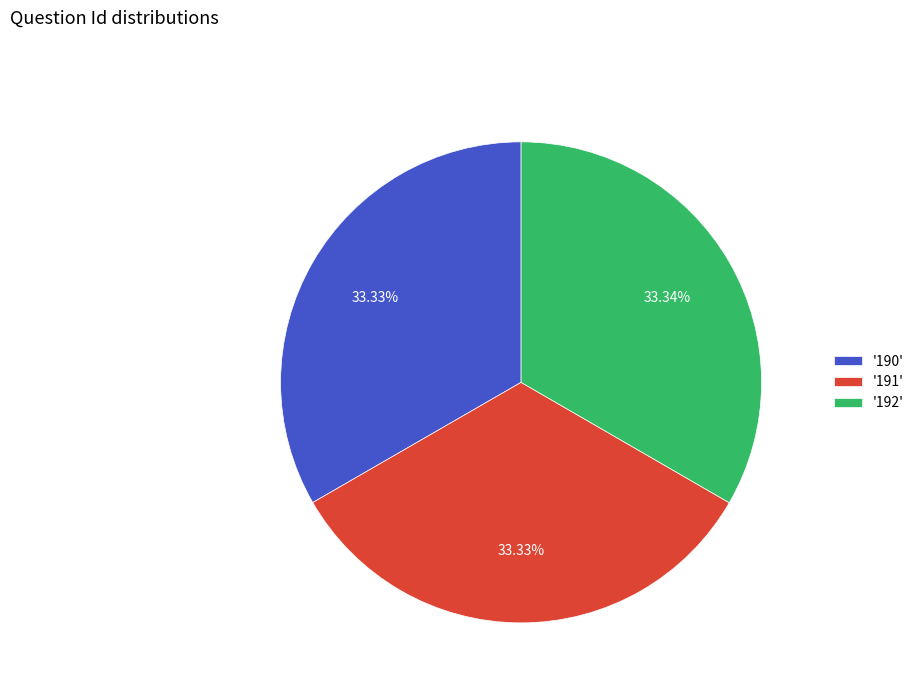

What is the ratio of the value at '191' to the value at '190'?

1.0